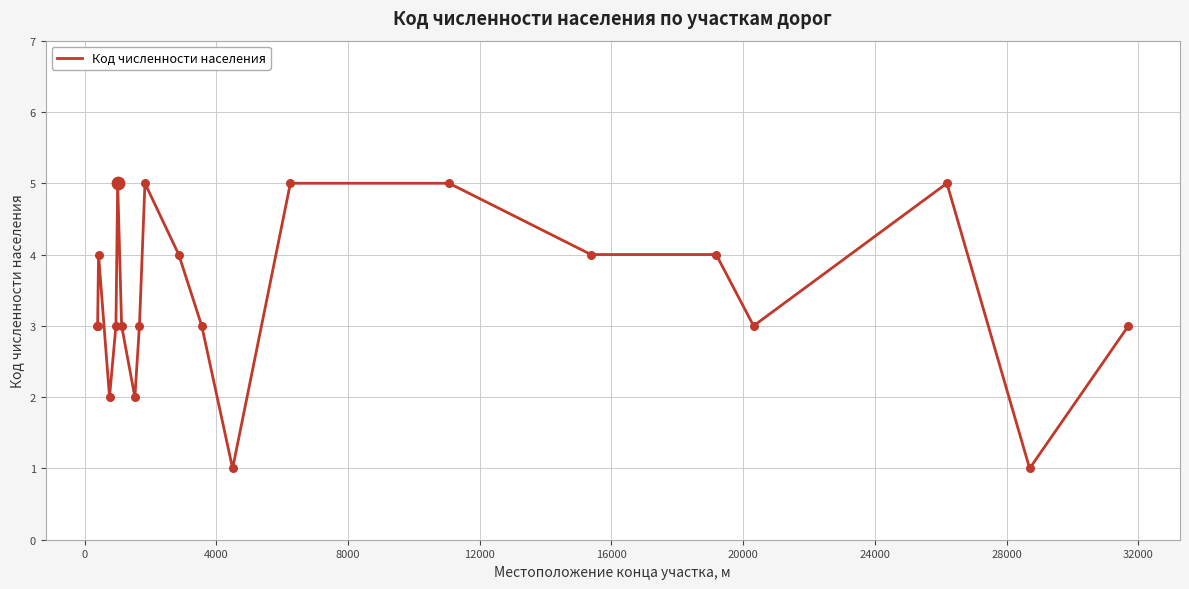

What is the difference between the maximum and minimum values?

4